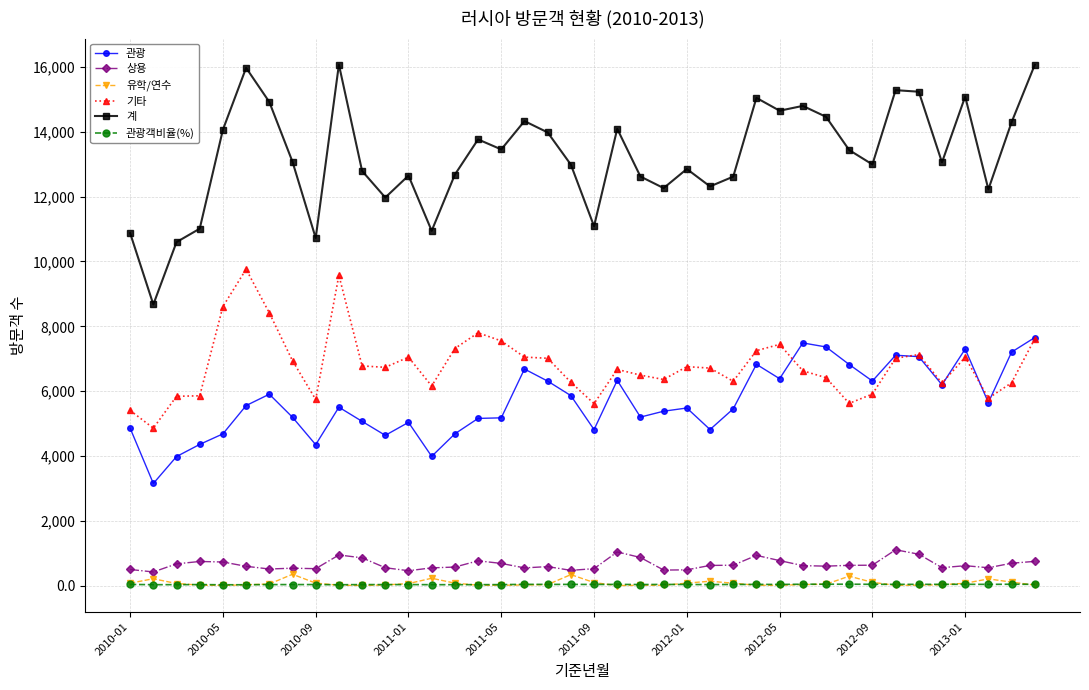

Which series has the widest spread of values?

계